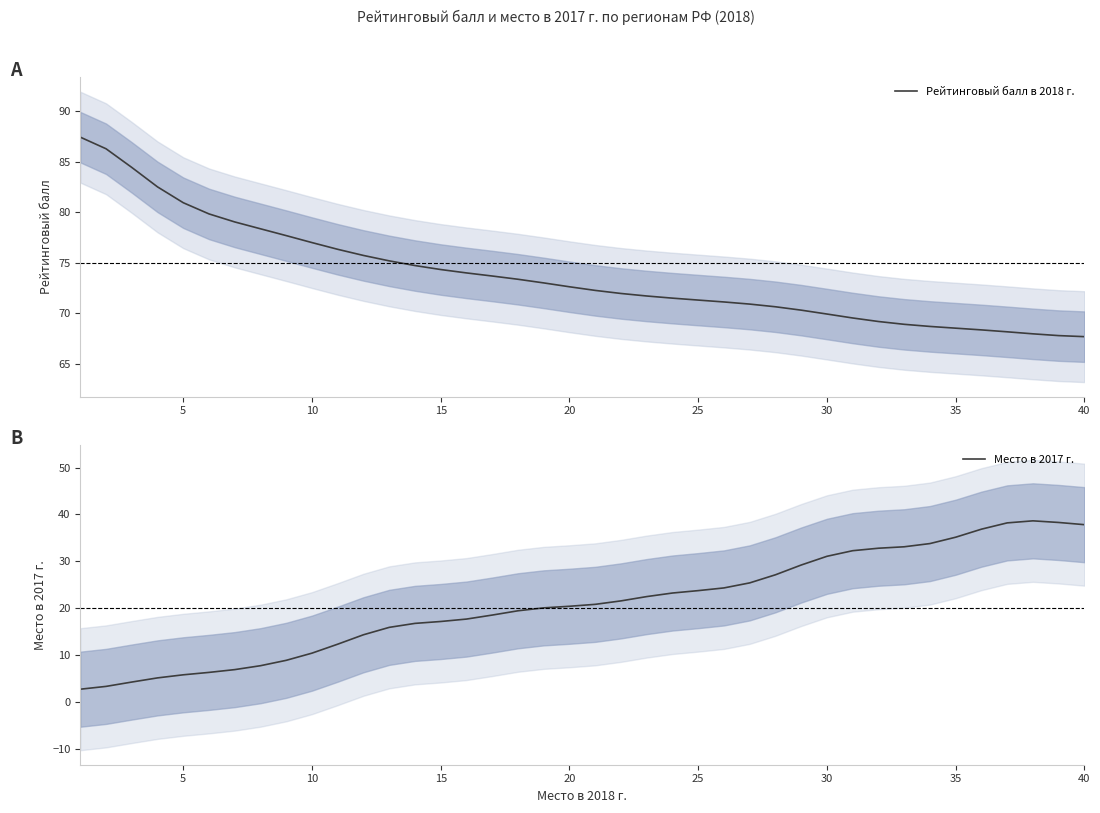

Is it true that Место в 2017 г. equals 16.5 at 25?

False